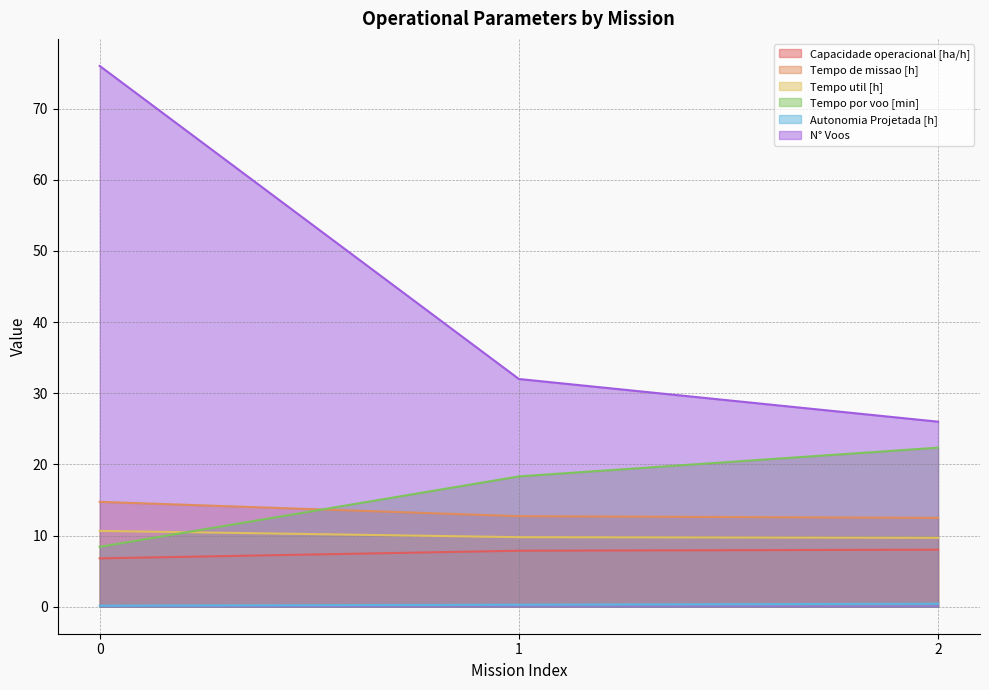

At how many categories does at least one series exceed 35?

1